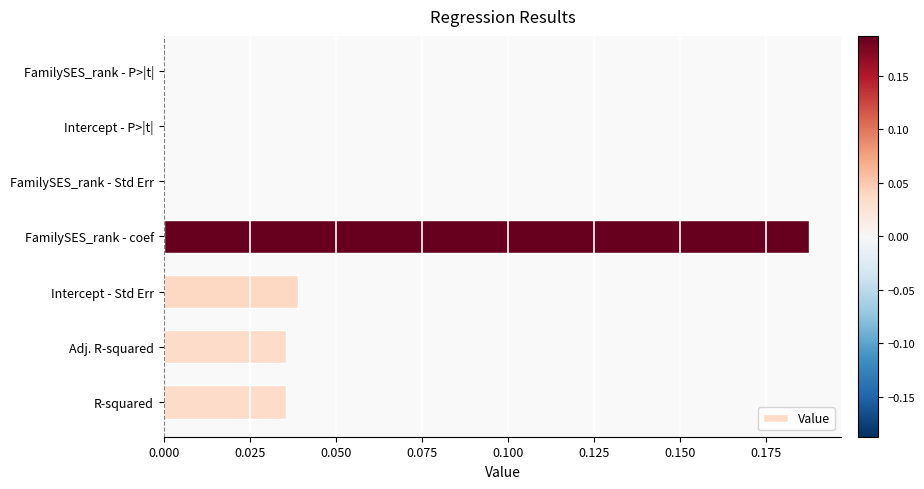

Is it true that the value at Adj. R-squared is 0.0?

True